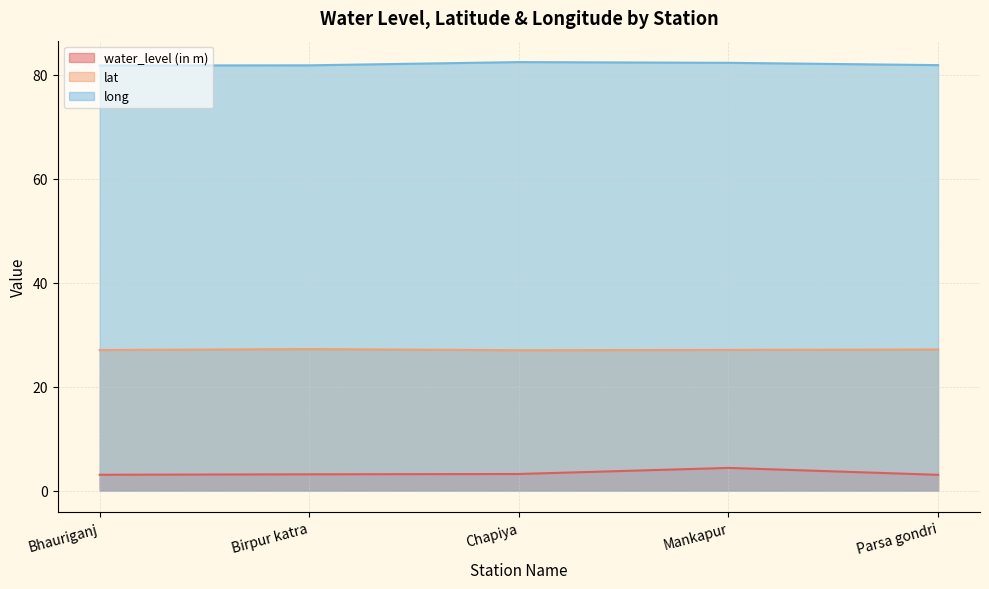

What is the total value across all series at Mankapur?

113.6